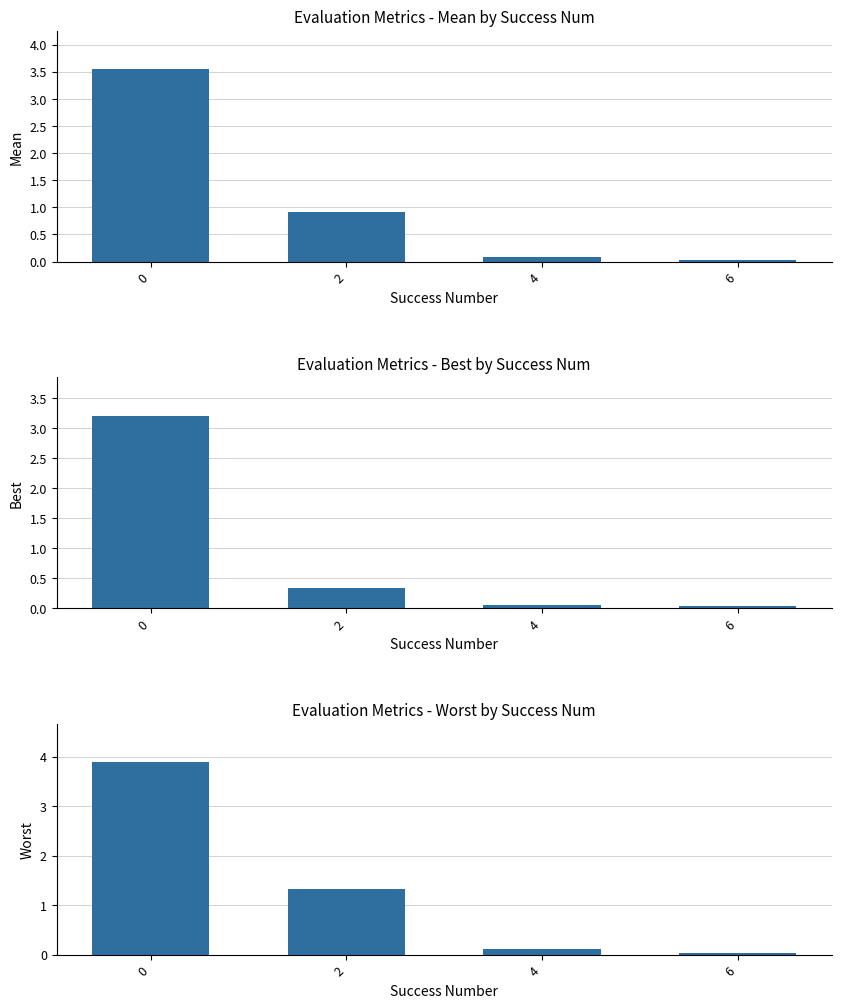

True or false: worst has a value of 1.3 at 2.

True